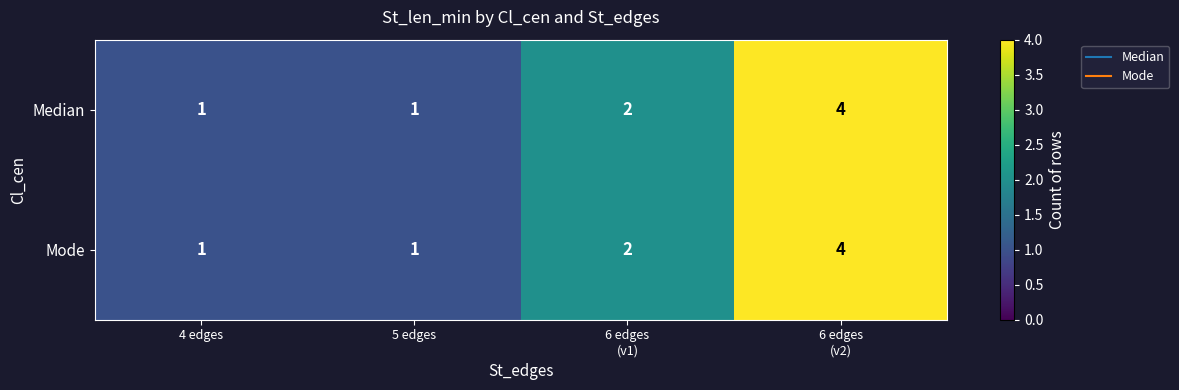

How many categories are shown in the chart?

4